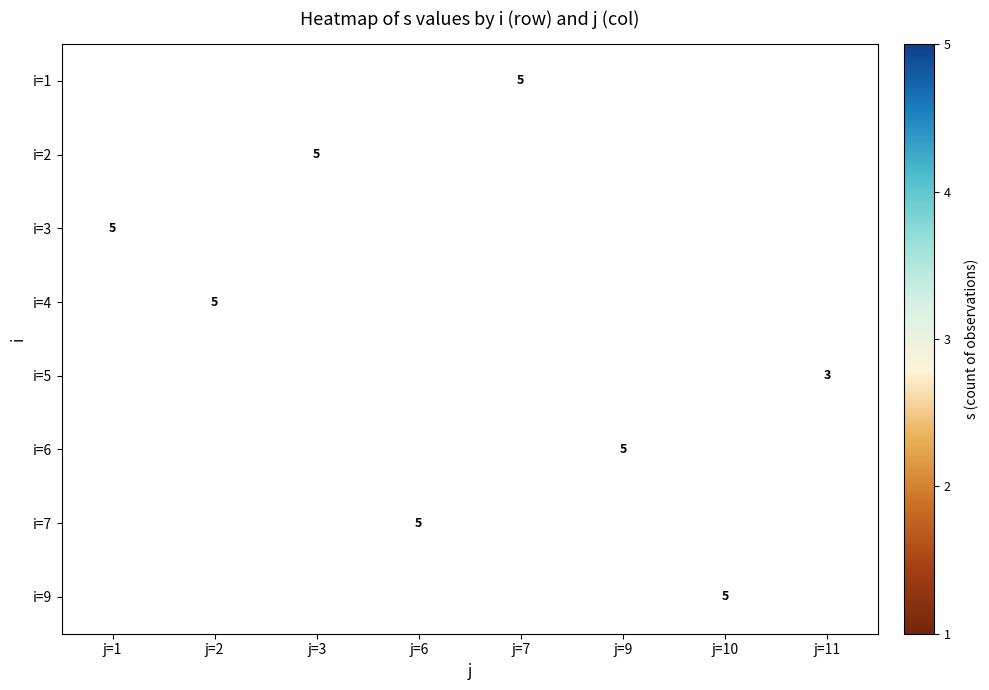

Is it true that i=3 equals 9 at j=1?

False